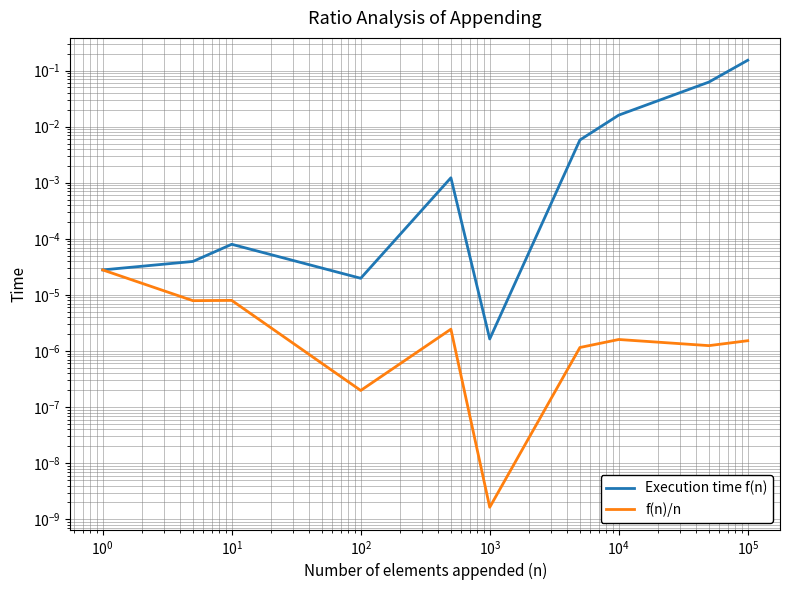

The f(n)/n series shows 0.0 at $\mathdefault{10^{5}}$. True or false?

True